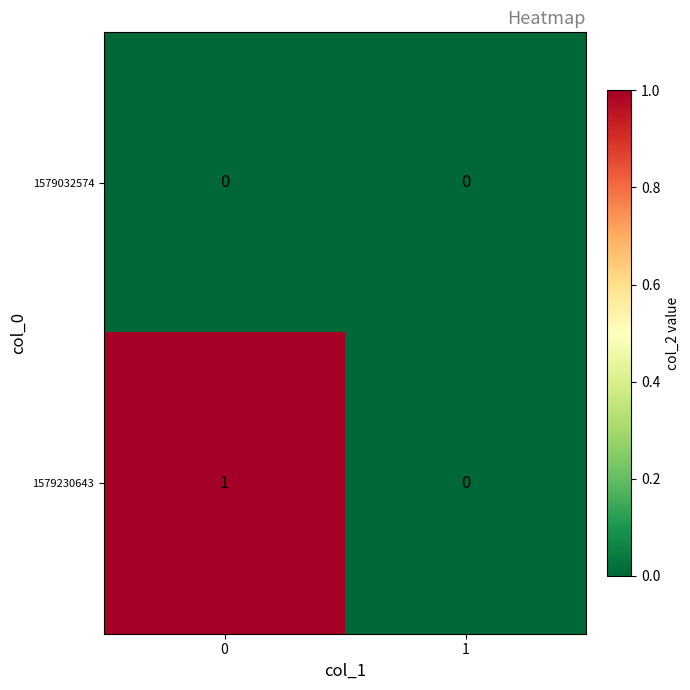

Reading left to right, extract all data points from this chart.

1579032574: 0	0
1579230643: 1	0